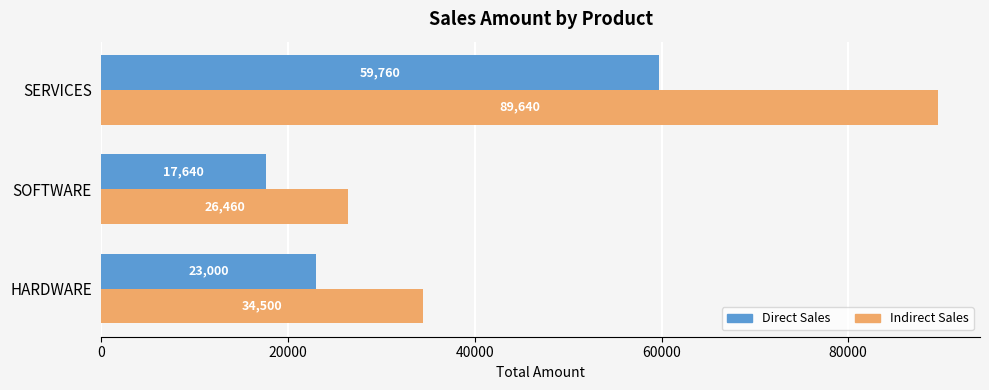

The Direct Sales series shows 23131 at SOFTWARE. True or false?

False